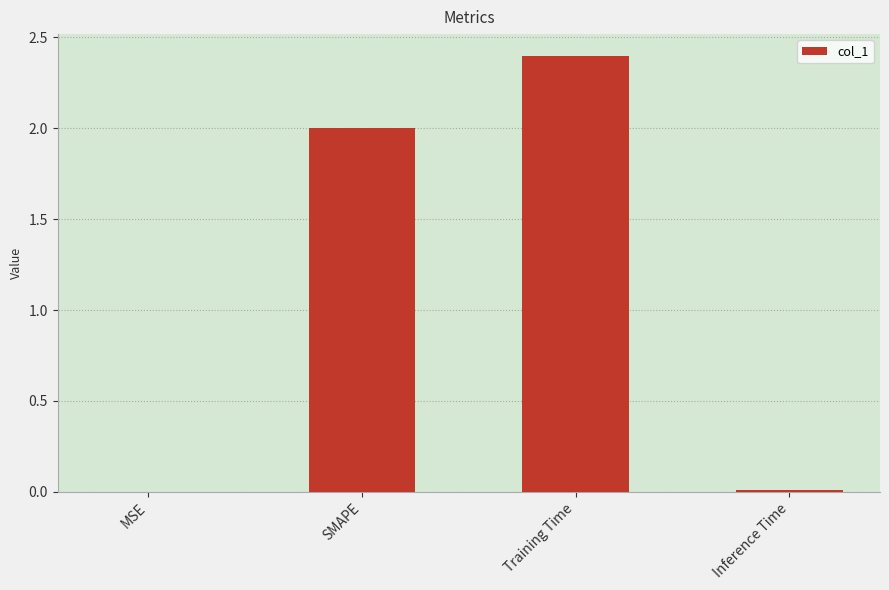

What is the sum of the values at Training Time and SMAPE?

4.4